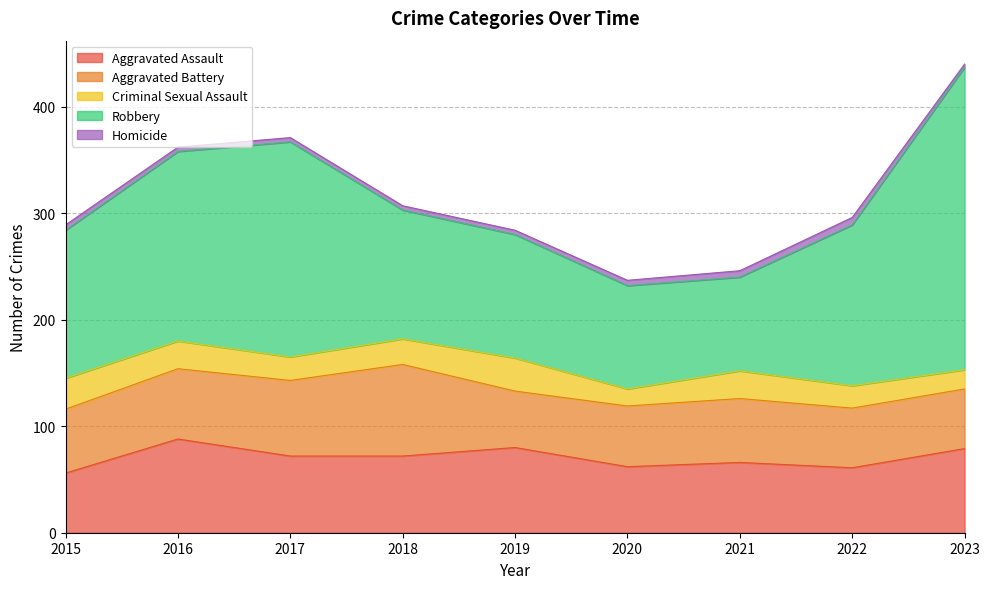

At how many categories does at least one series exceed 246?

1